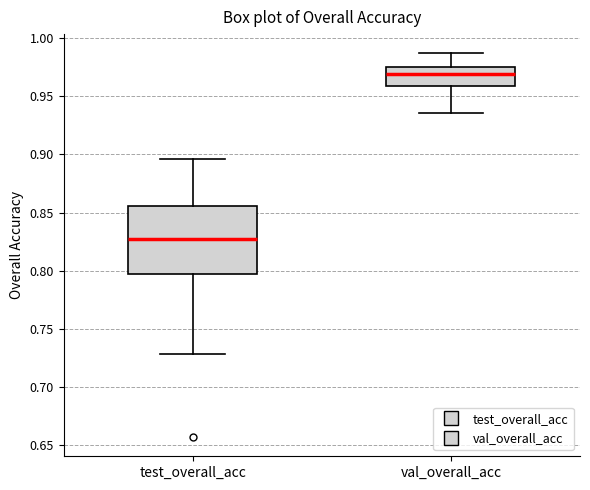

Reading left to right, read every box against the y-axis: the position of its median line, the range the box covers, and the ends of its whiskers. The values are not printed on the chart, so give them approximately, as read against the axis.

test_overall_acc: median 0.825, box 0.795 to 0.855, whiskers 0.730 to 0.895
val_overall_acc: median 0.970, box 0.960 to 0.975, whiskers 0.935 to 0.985